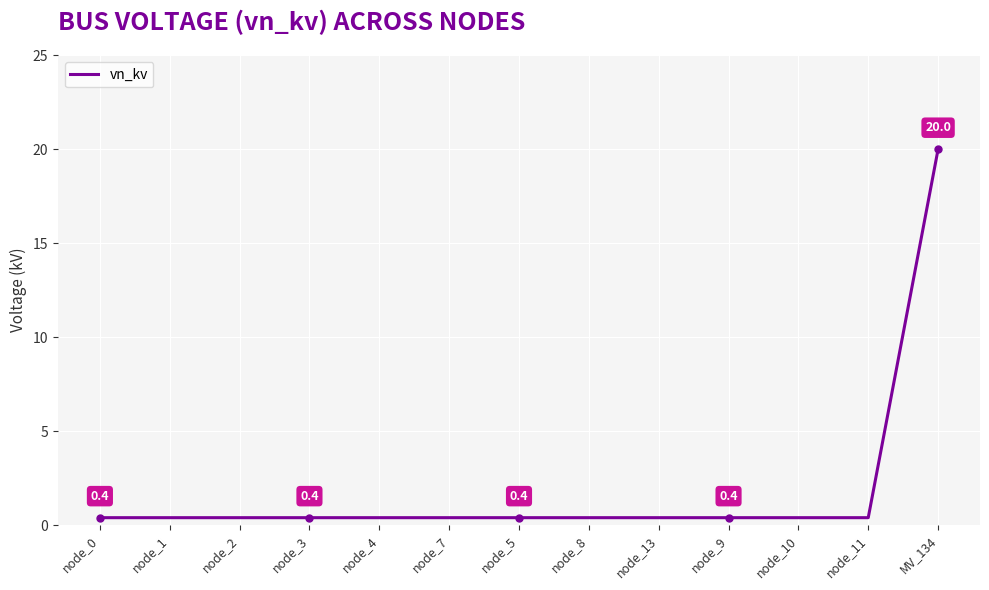

What is the sum of the values at node_8 and node_4?

0.8